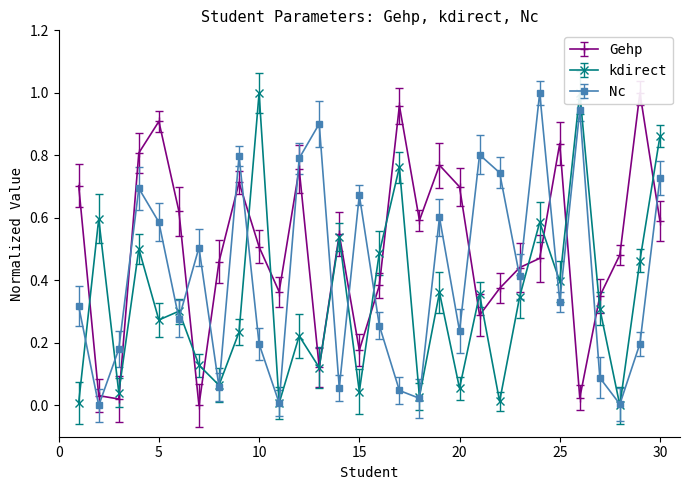

What is the difference between the maximum and minimum values in the Gehp series?

1.0